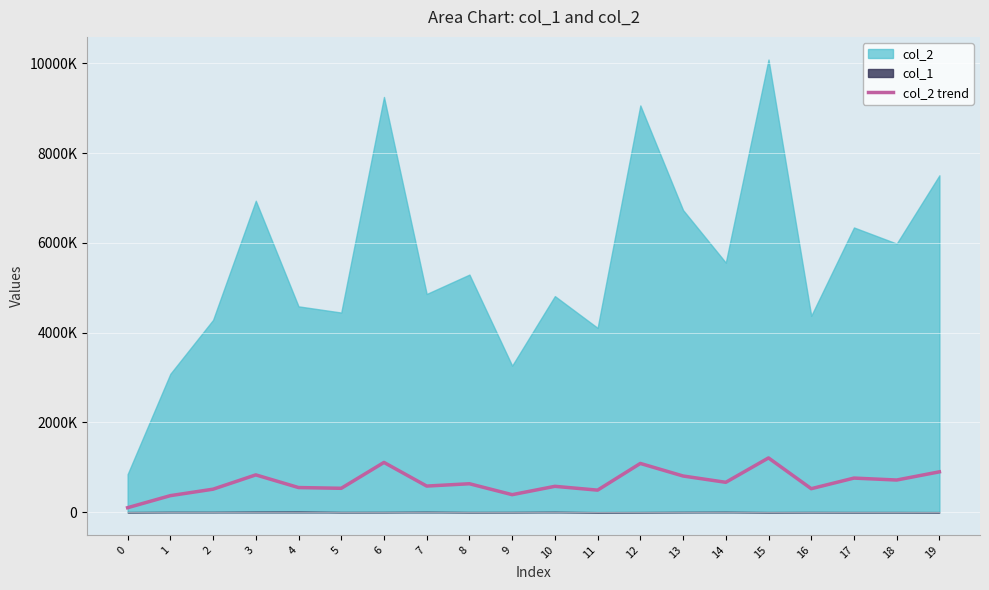

What is the difference between the maximum and second lowest values?

840153.5